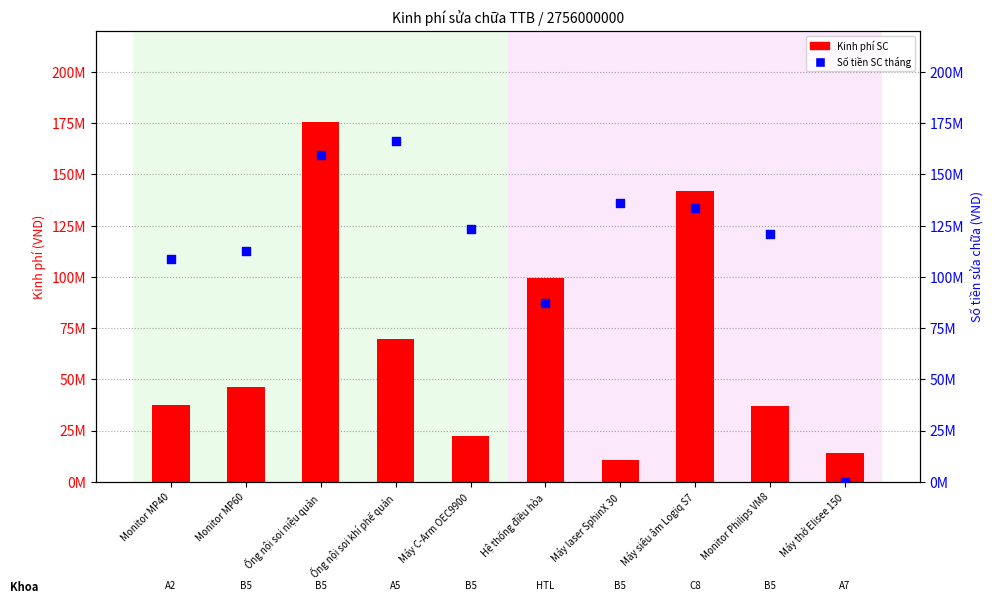

Is the value of Số tiền sửa chữa tháng at Máy C-Arm OEC9900 greater than the value of Kinh phí at Máy laser SphinX 30?

Yes